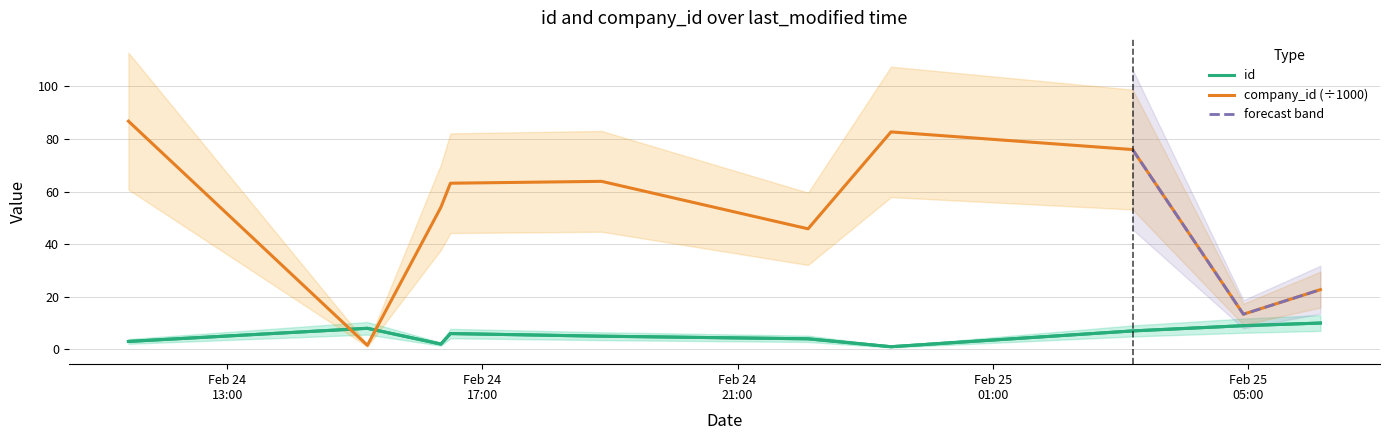

What is the label of the 10th point from the left?

2023-02-25T06:08:13